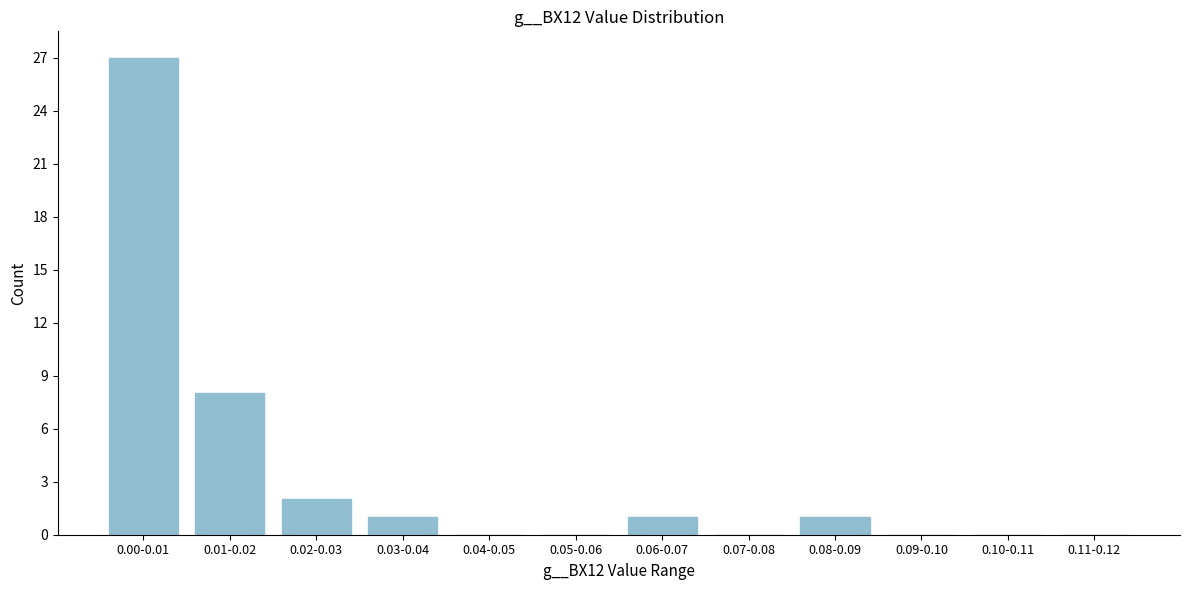

Reading right to left, list all the values displayed in this chart.

0.11-0.12=0	0.10-0.11=0	0.09-0.10=0	0.08-0.09=1	0.07-0.08=0	0.06-0.07=1	0.05-0.06=0	0.04-0.05=0	0.03-0.04=1	0.02-0.03=2	0.01-0.02=8	0.00-0.01=27